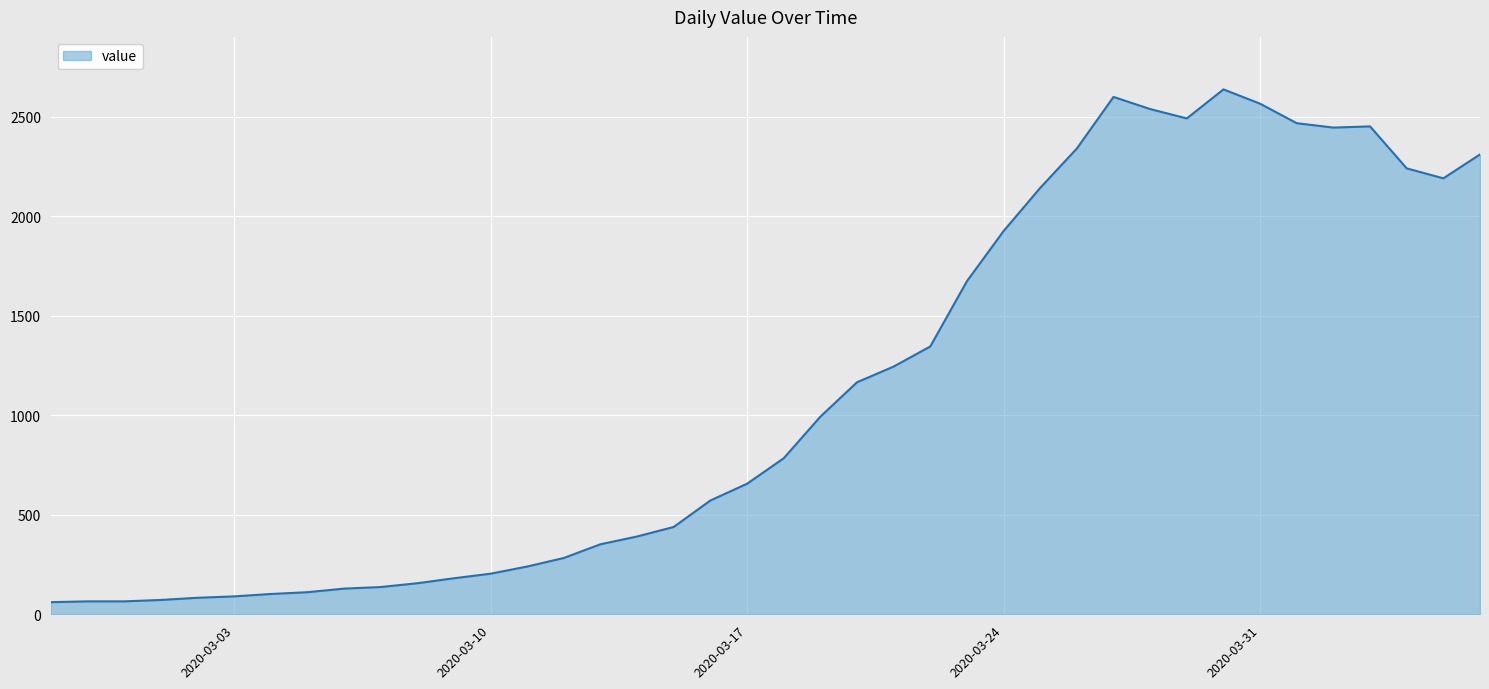

Does the chart display data point markers on the line(s)?

No